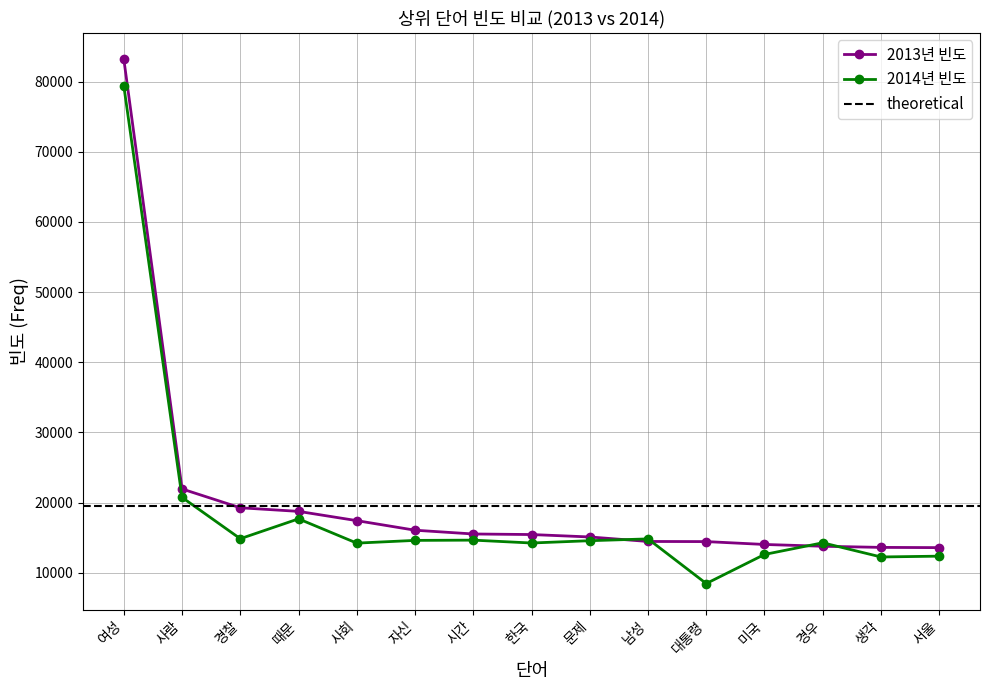

How many distinct data groups are displayed?

2